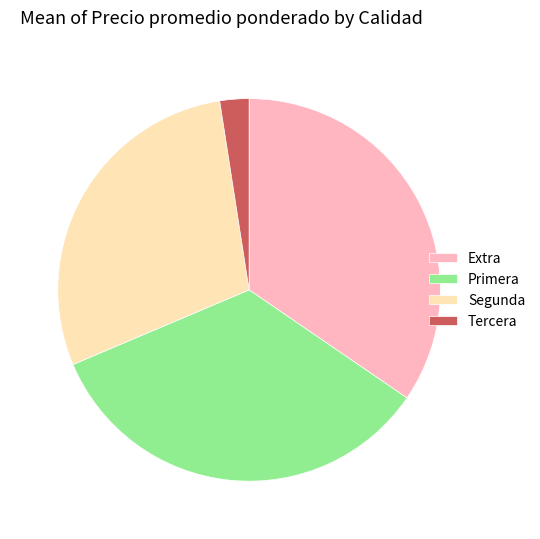

How many slices are in this pie chart?

4